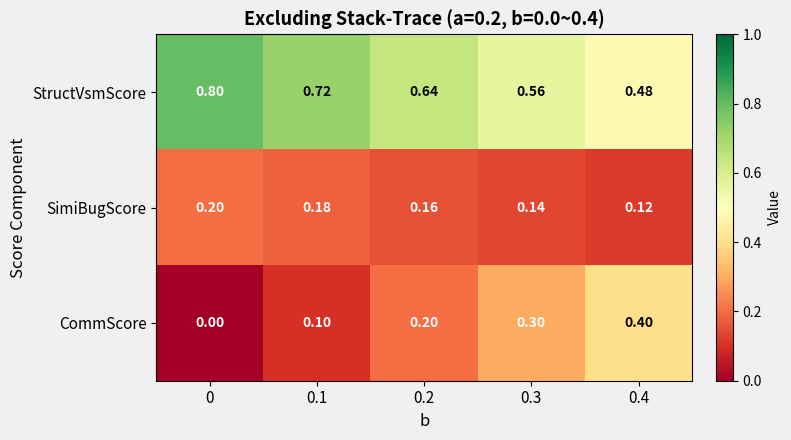

Rank the series at 0.4 from highest to lowest value.

StructVsmScore, CommScore, SimiBugScore